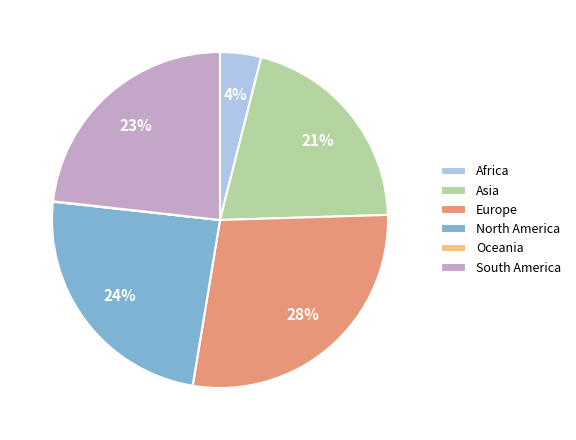

What is the largest slice in the pie chart?

Europe